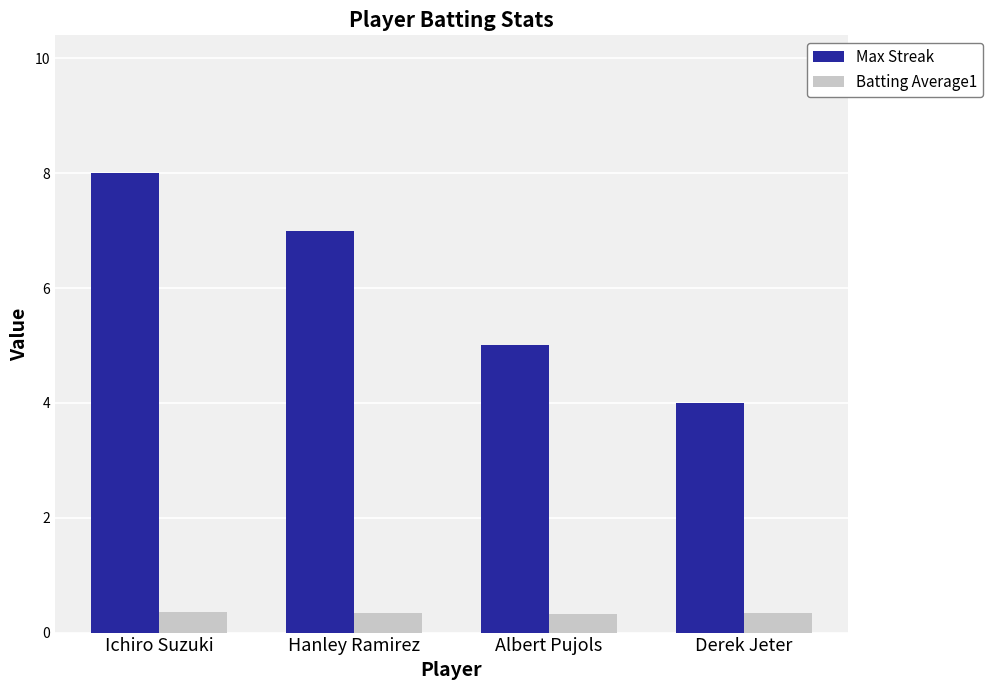

The value of Max Streak at Albert Pujols is 5.0. True or false?

True